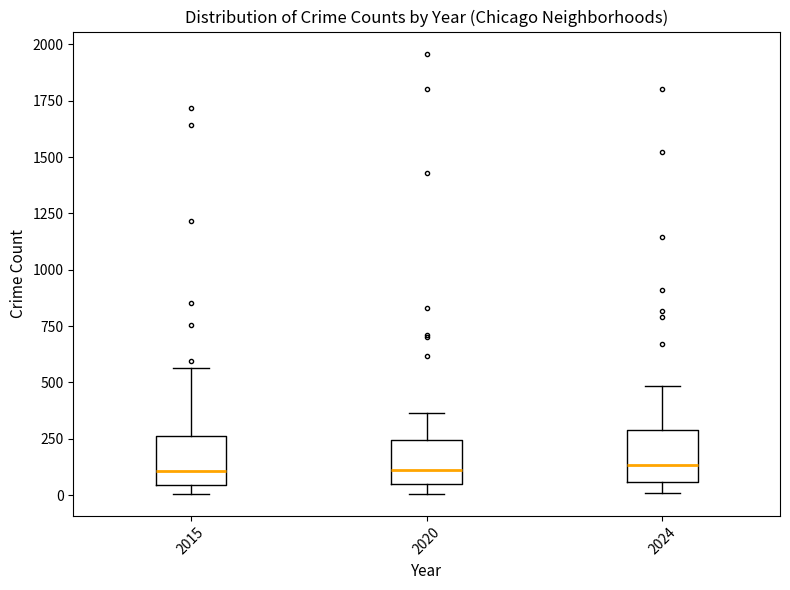

Reading left to right, read every box against the y-axis: the position of its median line, the range the box covers, and the ends of its whiskers. The values are not printed on the chart, so give them approximately, as read against the axis.

2015: median 100, box 50 to 250, whiskers 0 to 550
2020: median 100, box 50 to 250, whiskers 0 to 350
2024: median 150, box 50 to 300, whiskers 0 to 500